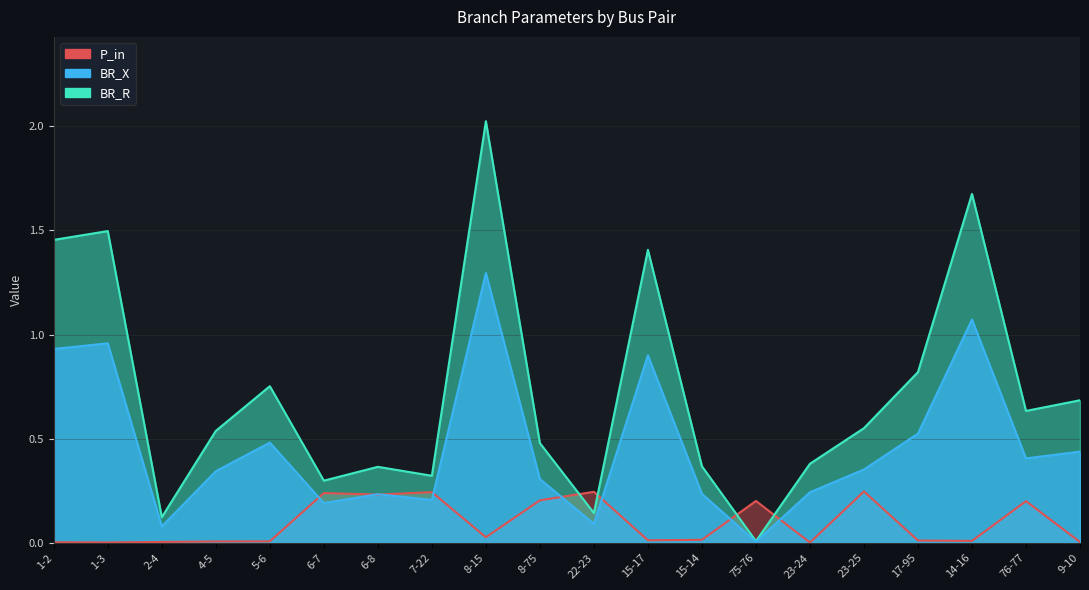

Which series has the largest total across all categories?

BR_R